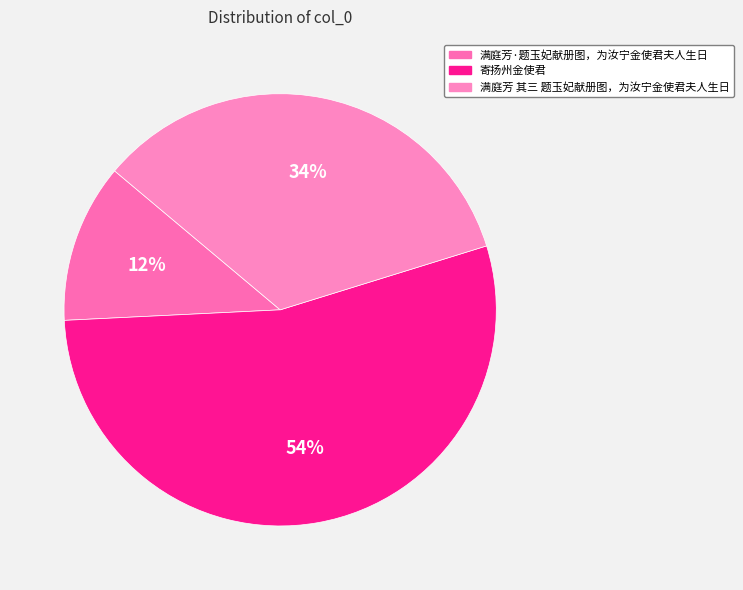

Combined, what portion of the pie is 寄扬州金使君 and 满庭芳 其三 题玉妃献册图，为汝宁金使君夫人生日?

88.1%